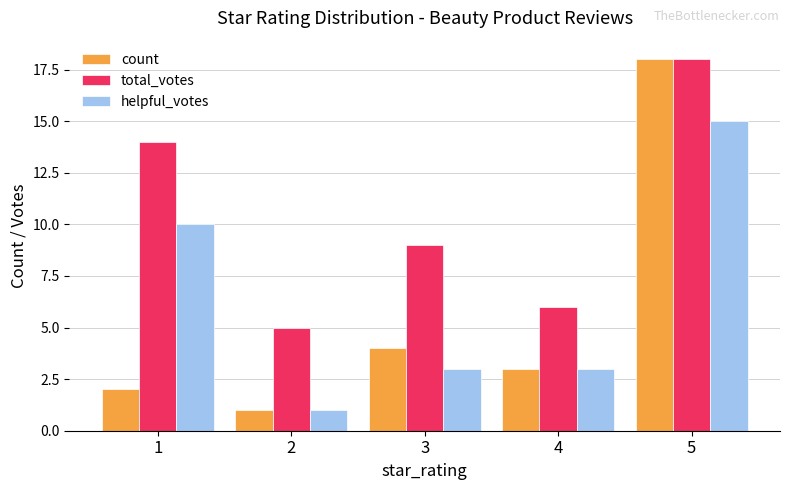

How many categories are shown in the chart?

5